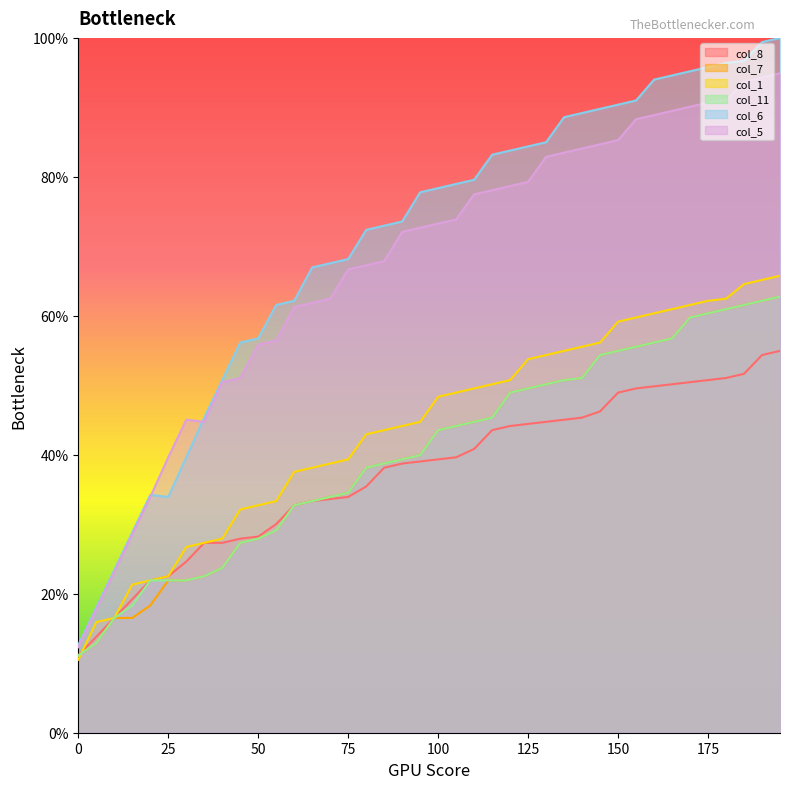

Which series has the largest total across all categories?

col_6